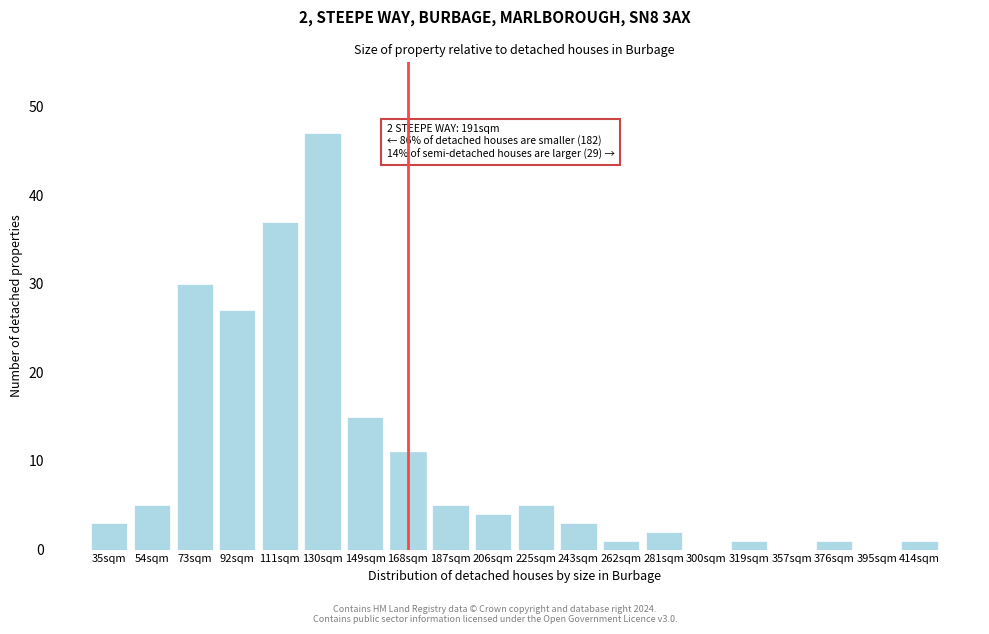

Reading left to right, transcribe all the data shown in this chart.

35sqm=3	54sqm=5	73sqm=30	92sqm=27	111sqm=37	130sqm=47	149sqm=15	168sqm=11	187sqm=5	206sqm=4	225sqm=5	243sqm=3	262sqm=1	281sqm=2	300sqm=0	319sqm=1	357sqm=0	376sqm=1	395sqm=0	414sqm=1